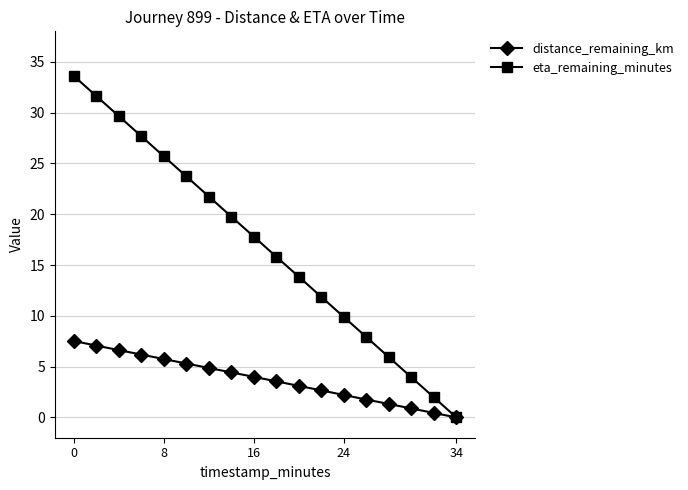

Which series has the largest range (max minus min)?

eta_remaining_minutes